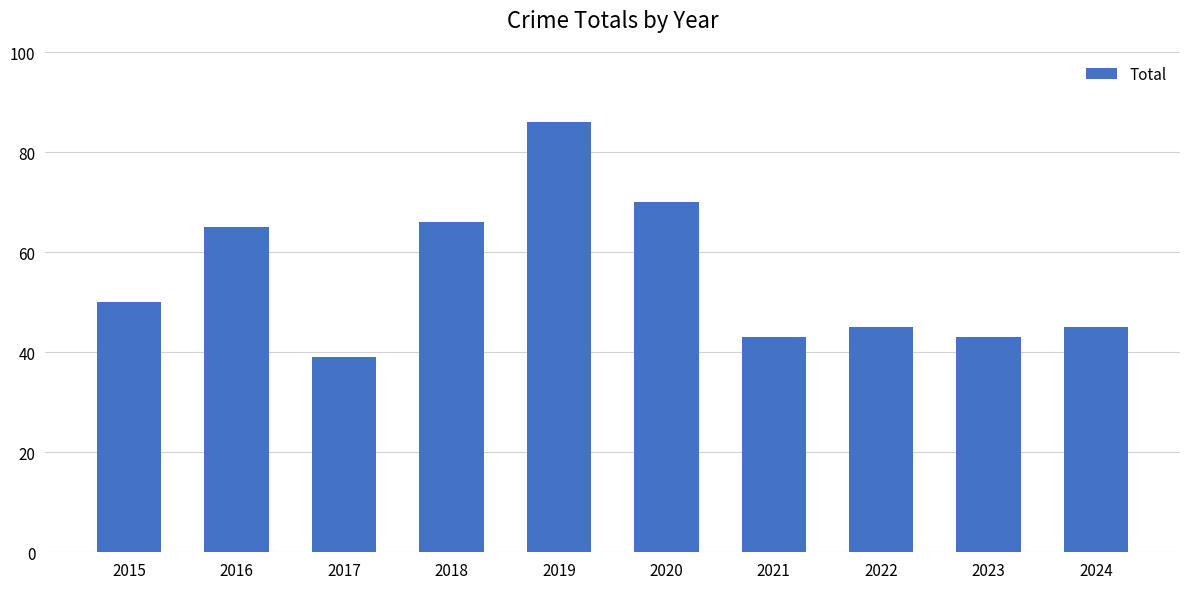

Which label corresponds to the largest value in the chart?

2019